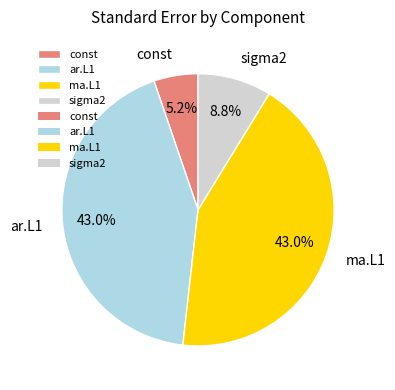

Is there a majority slice in this chart?

No